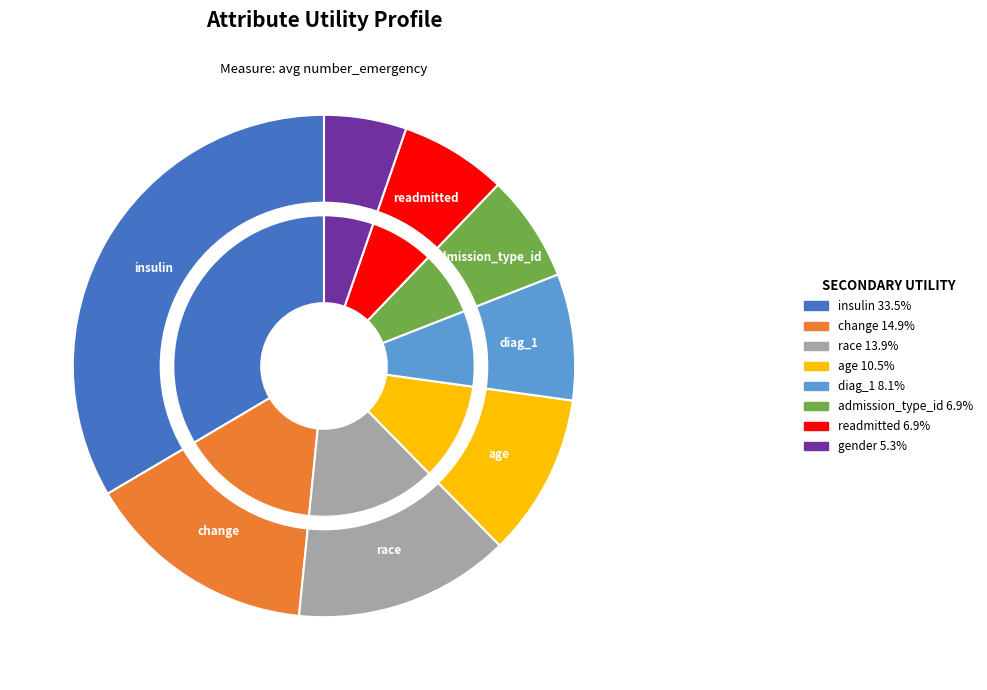

To the nearest percent, what is the difference between the largest and smallest slice percentages?

28%